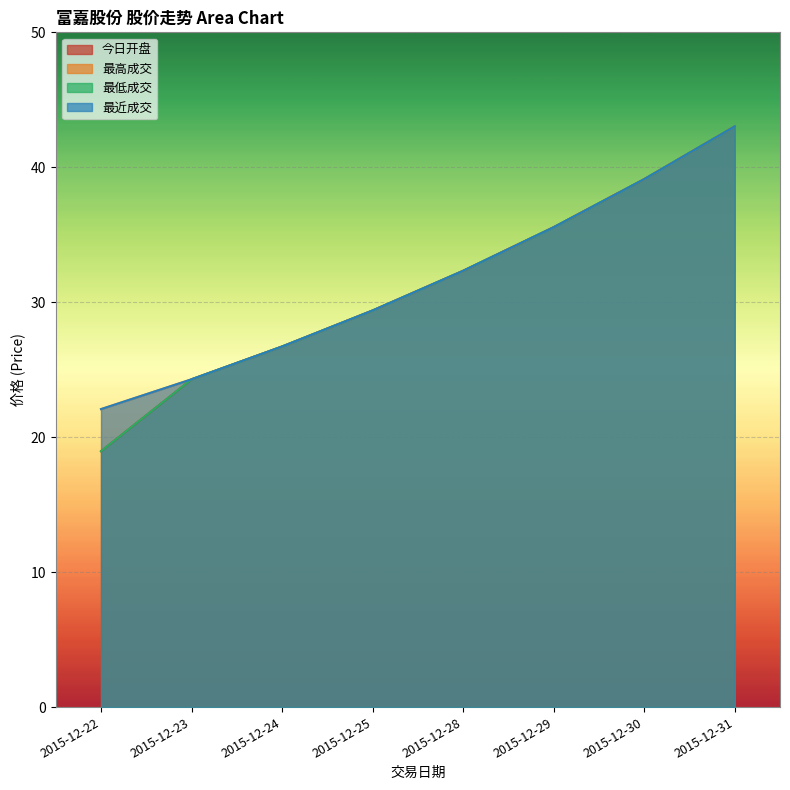

The 最低成交 series shows 74.8 at 2015-12-31. True or false?

False